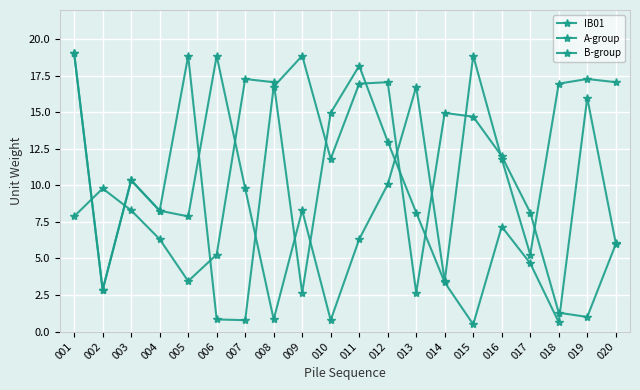

Reading left to right, extract all data points from this chart.

IB01: 19.0	2.9	10.3	8.3	7.9	18.9	9.8	0.8	8.3	0.8	6.3	10.1	16.8	3.5	18.9	11.8	5.3	17.0	17.3	17.1
A-group: 7.9	9.8	8.3	6.3	3.5	5.3	17.3	17.1	2.6	15.0	18.2	13.0	8.1	3.4	0.5	7.2	4.7	0.6	16.0	6.1
B-group: 19.0	2.9	10.3	8.3	18.9	0.8	0.8	16.8	18.9	11.8	17.0	17.1	2.6	15.0	14.7	12.0	8.1	1.3	1.0	6.0